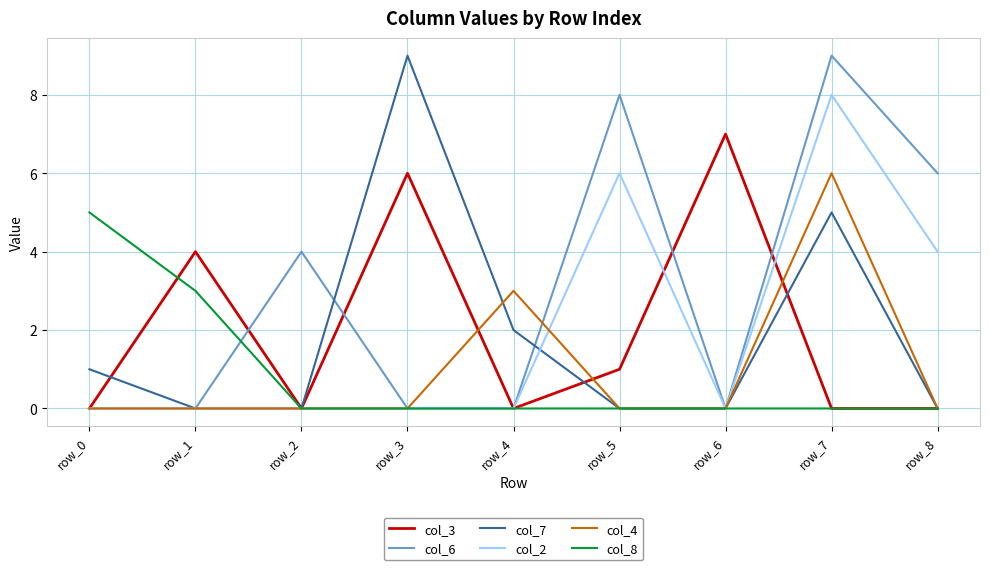

At which category is the sum across all series the highest?

row_7